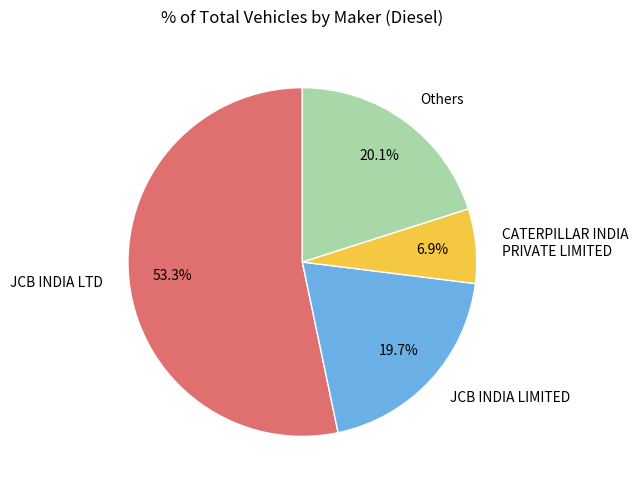

Is JCB INDIA LTD the majority of the pie?

Yes